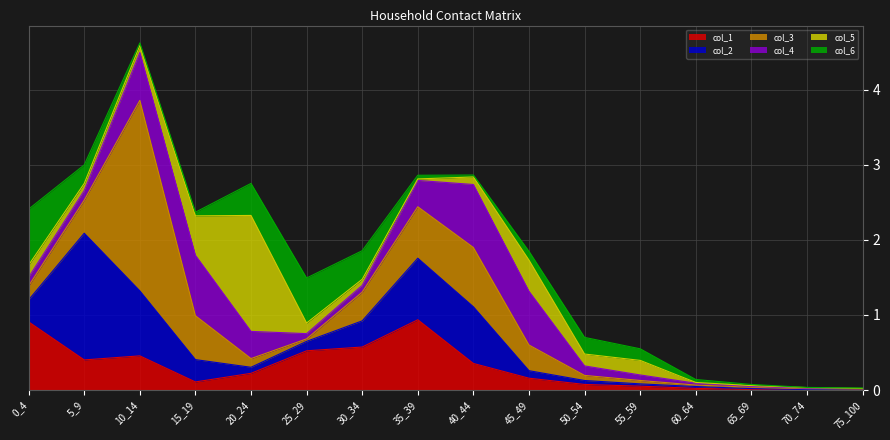

What is the difference between the highest and lowest values at 0_4?

0.8